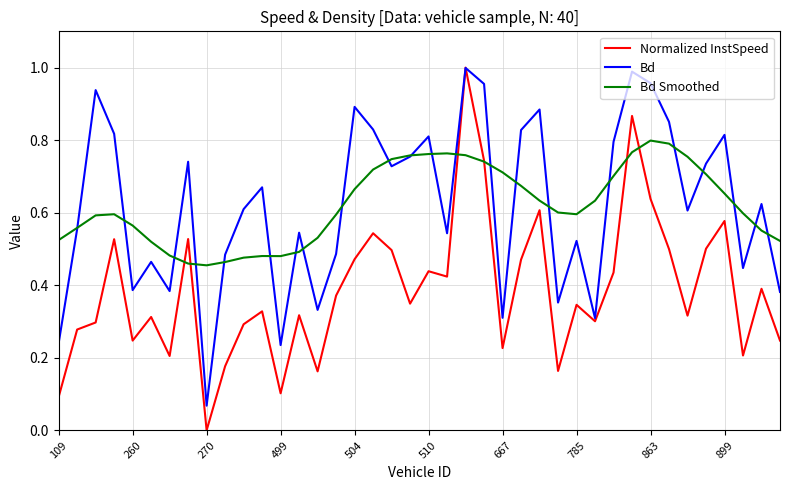

Which series has the widest spread of values?

Normalized InstSpeed